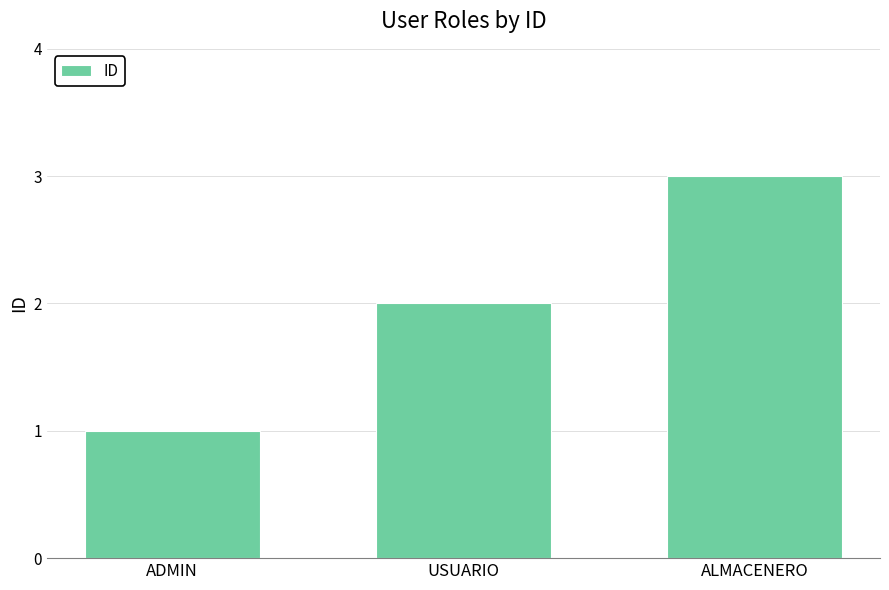

What position from the left is ADMIN?

1